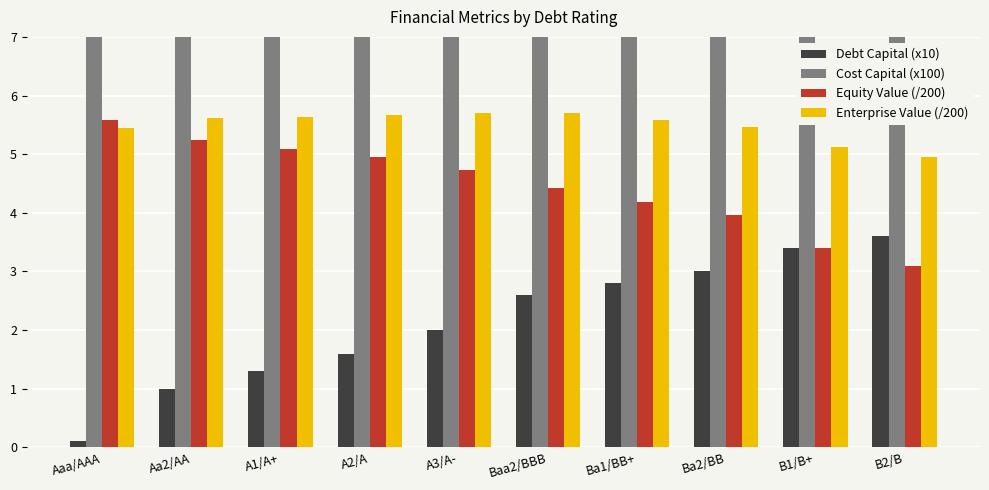

Reading left to right, list all the values displayed in this chart.

Debt Capital (x10): 0.1	1.0	1.3	1.6	2.0	2.6	2.8	3.0	3.4	3.6
Cost Capital (x100): 7.7	7.6	7.6	7.6	7.6	7.6	7.7	7.7	7.9	8.0
Equity Value (/200): 5.6	5.2	5.1	5.0	4.7	4.4	4.2	4.0	3.4	3.1
Enterprise Value (/200): 5.4	5.6	5.6	5.7	5.7	5.7	5.6	5.5	5.1	4.9